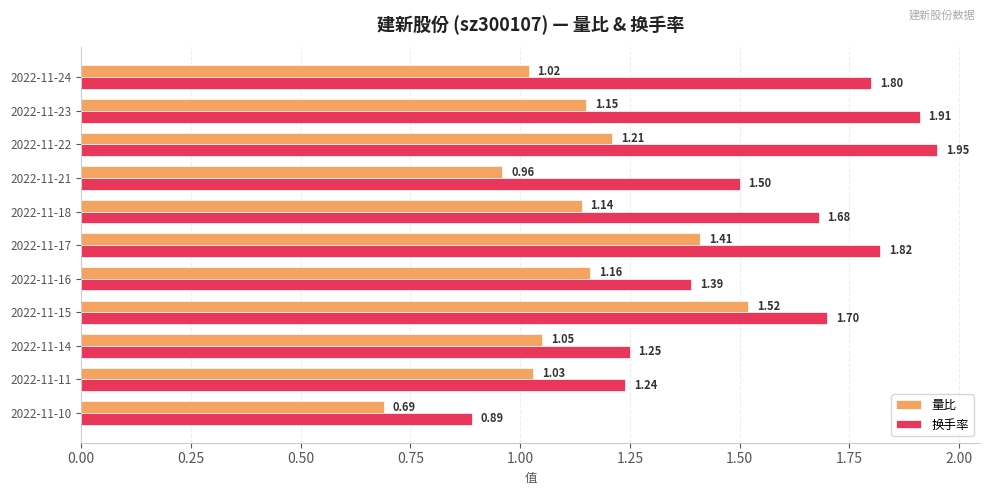

At which category does the chart reach its minimum across all series?

2022-11-10